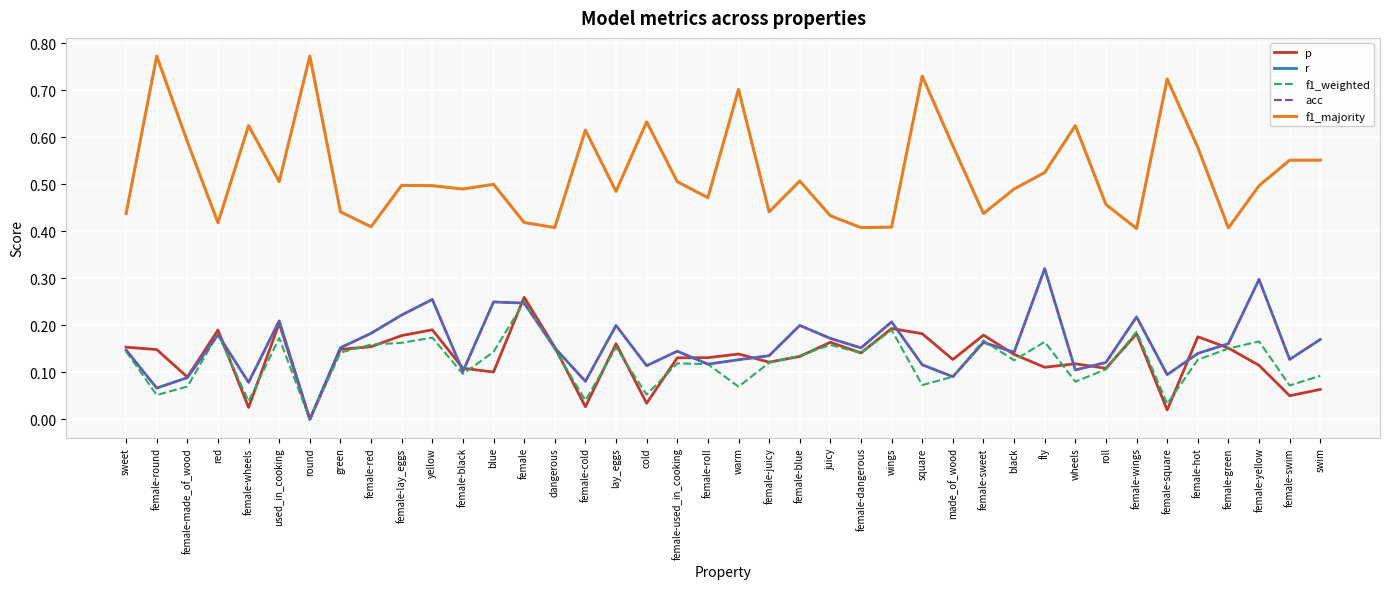

Reading right to left, transcribe all the data shown in this chart.

p: swim=0.1	female-swim=0.1	female-yellow=0.1	female-green=0.2	female-hot=0.2	female-square=0.0	female-wings=0.2	roll=0.1	wheels=0.1	fly=0.1	black=0.1	female-sweet=0.2	made_of_wood=0.1	square=0.2	wings=0.2	female-dangerous=0.1	juicy=0.2	female-blue=0.1	female-juicy=0.1	warm=0.1	female-roll=0.1	female-used_in_cooking=0.1	cold=0.0	lay_eggs=0.2	female-cold=0.0	dangerous=0.2	female=0.3	blue=0.1	female-black=0.1	yellow=0.2	female-lay_eggs=0.2	female-red=0.2	green=0.1	round=0.0	used_in_cooking=0.2	female-wheels=0.0	red=0.2	female-made_of_wood=0.1	female-round=0.1	sweet=0.2
r: swim=0.2	female-swim=0.1	female-yellow=0.3	female-green=0.2	female-hot=0.1	female-square=0.1	female-wings=0.2	roll=0.1	wheels=0.1	fly=0.3	black=0.1	female-sweet=0.2	made_of_wood=0.1	square=0.1	wings=0.2	female-dangerous=0.2	juicy=0.2	female-blue=0.2	female-juicy=0.1	warm=0.1	female-roll=0.1	female-used_in_cooking=0.1	cold=0.1	lay_eggs=0.2	female-cold=0.1	dangerous=0.2	female=0.2	blue=0.2	female-black=0.1	yellow=0.3	female-lay_eggs=0.2	female-red=0.2	green=0.2	round=0.0	used_in_cooking=0.2	female-wheels=0.1	red=0.2	female-made_of_wood=0.1	female-round=0.1	sweet=0.1
f1_weighted: swim=0.1	female-swim=0.1	female-yellow=0.2	female-green=0.2	female-hot=0.1	female-square=0.0	female-wings=0.2	roll=0.1	wheels=0.1	fly=0.2	black=0.1	female-sweet=0.2	made_of_wood=0.1	square=0.1	wings=0.2	female-dangerous=0.1	juicy=0.2	female-blue=0.1	female-juicy=0.1	warm=0.1	female-roll=0.1	female-used_in_cooking=0.1	cold=0.1	lay_eggs=0.2	female-cold=0.0	dangerous=0.1	female=0.3	blue=0.1	female-black=0.1	yellow=0.2	female-lay_eggs=0.2	female-red=0.2	green=0.1	round=0.0	used_in_cooking=0.2	female-wheels=0.0	red=0.2	female-made_of_wood=0.1	female-round=0.1	sweet=0.1
acc: swim=0.2	female-swim=0.1	female-yellow=0.3	female-green=0.2	female-hot=0.1	female-square=0.1	female-wings=0.2	roll=0.1	wheels=0.1	fly=0.3	black=0.1	female-sweet=0.2	made_of_wood=0.1	square=0.1	wings=0.2	female-dangerous=0.2	juicy=0.2	female-blue=0.2	female-juicy=0.1	warm=0.1	female-roll=0.1	female-used_in_cooking=0.1	cold=0.1	lay_eggs=0.2	female-cold=0.1	dangerous=0.2	female=0.2	blue=0.2	female-black=0.1	yellow=0.3	female-lay_eggs=0.2	female-red=0.2	green=0.2	round=0.0	used_in_cooking=0.2	female-wheels=0.1	red=0.2	female-made_of_wood=0.1	female-round=0.1	sweet=0.1
f1_majority: swim=0.6	female-swim=0.6	female-yellow=0.5	female-green=0.4	female-hot=0.6	female-square=0.7	female-wings=0.4	roll=0.5	wheels=0.6	fly=0.5	black=0.5	female-sweet=0.4	made_of_wood=0.6	square=0.7	wings=0.4	female-dangerous=0.4	juicy=0.4	female-blue=0.5	female-juicy=0.4	warm=0.7	female-roll=0.5	female-used_in_cooking=0.5	cold=0.6	lay_eggs=0.5	female-cold=0.6	dangerous=0.4	female=0.4	blue=0.5	female-black=0.5	yellow=0.5	female-lay_eggs=0.5	female-red=0.4	green=0.4	round=0.8	used_in_cooking=0.5	female-wheels=0.6	red=0.4	female-made_of_wood=0.6	female-round=0.8	sweet=0.4